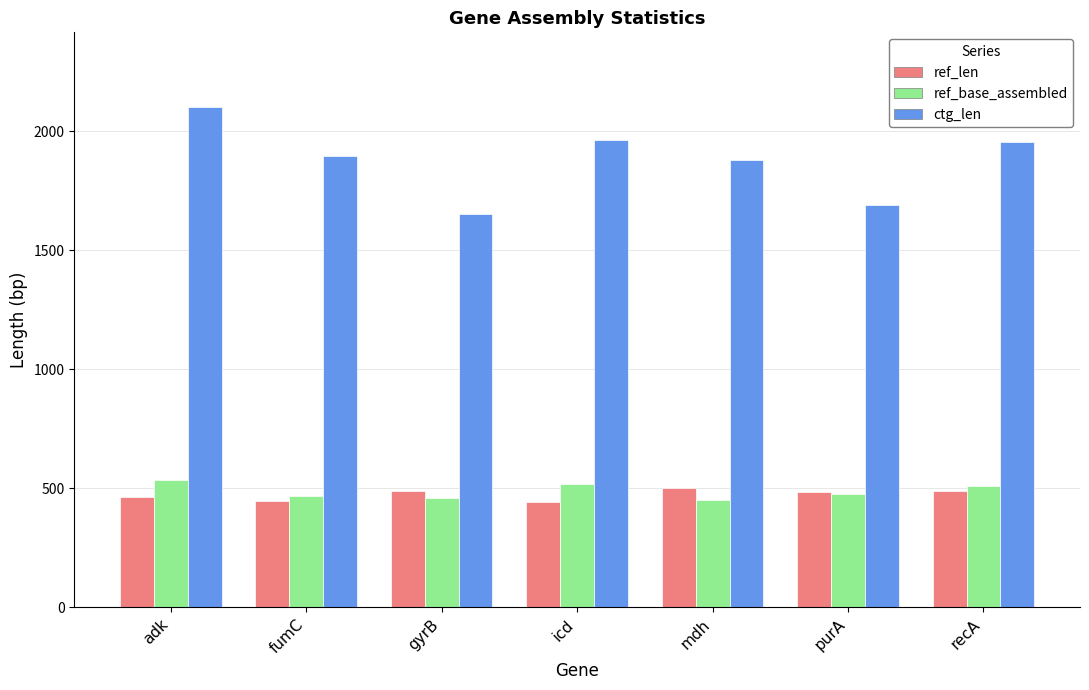

What position from the left is icd?

4